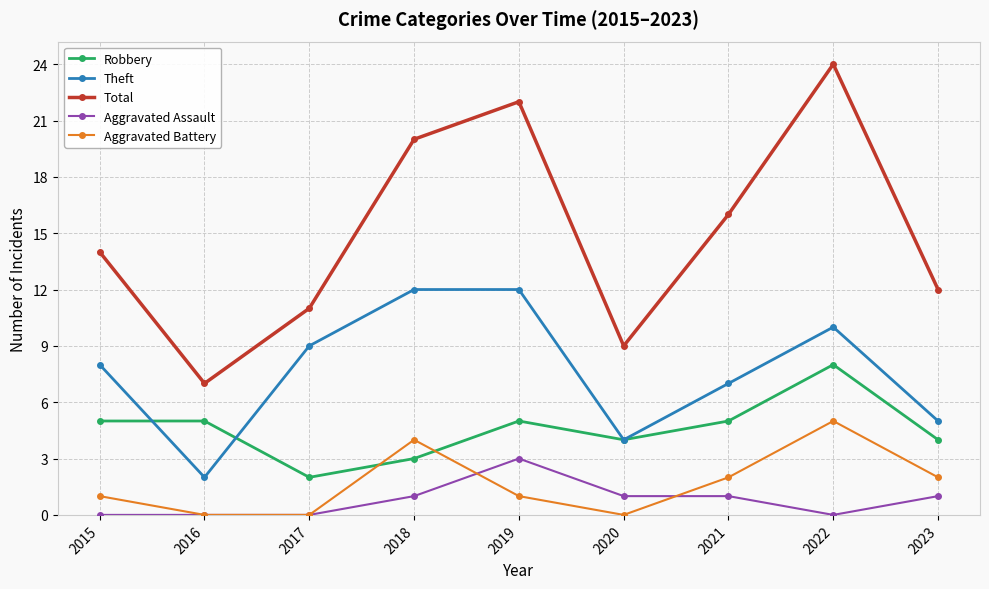

True or false: Aggravated Battery has more than 2 interior local peaks.

False